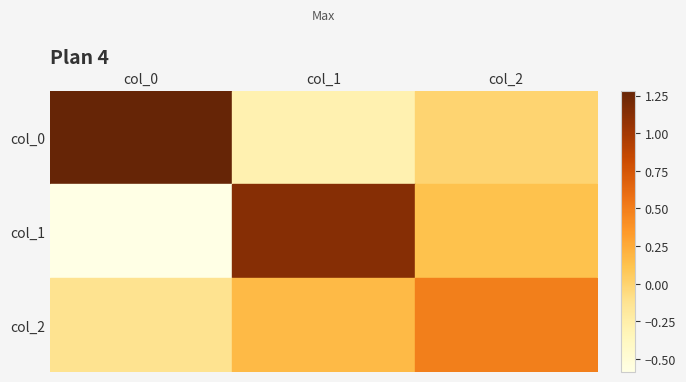

Reading right to left, transcribe all the data shown in this chart.

col_0: col_2=-0.0	col_1=-0.3	col_0=1.3
col_1: col_2=0.1	col_1=1.1	col_0=-0.6
col_2: col_2=0.5	col_1=0.2	col_0=-0.1